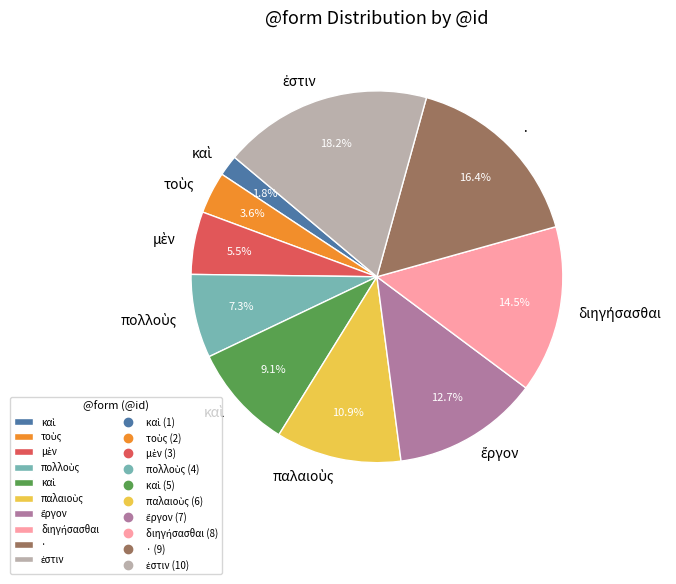

How many segments does this pie chart have?

10